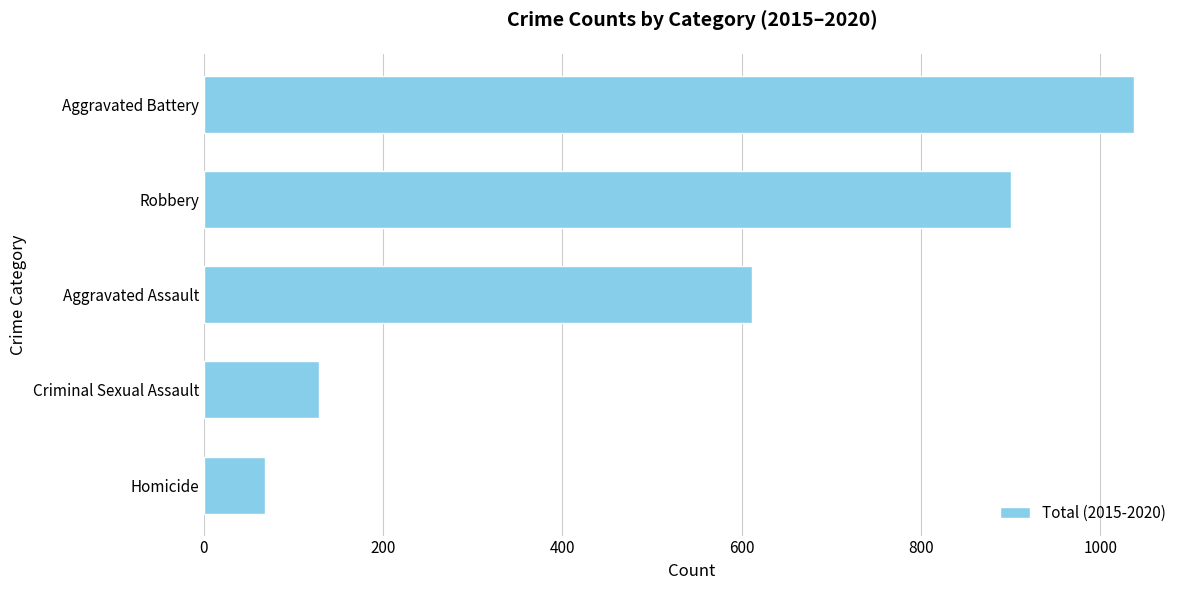

What is the maximum value shown in the chart?

1037